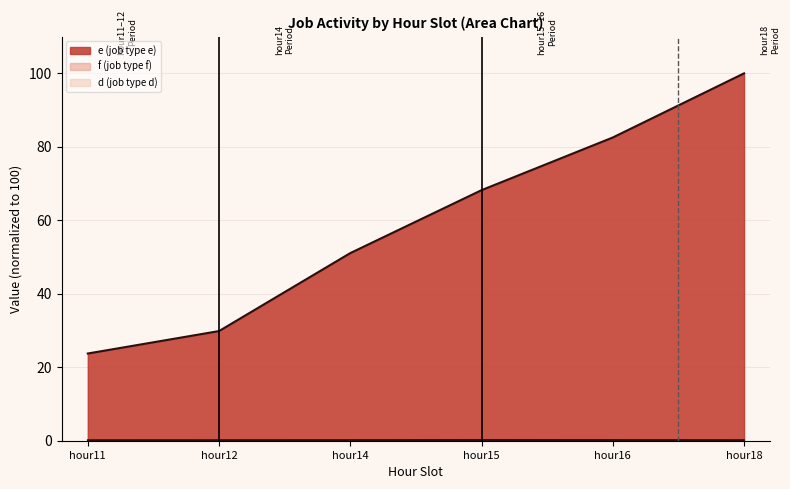

What are all the series names shown in the legend?

d, e, f